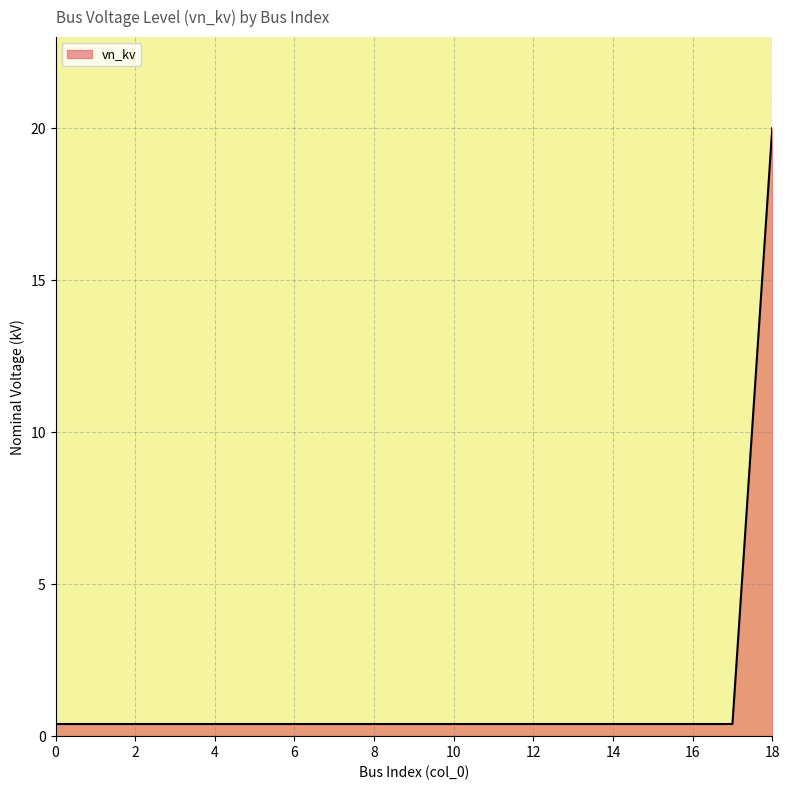

Reading left to right, list all the values displayed in this chart.

0.4	0.4	0.4	0.4	0.4	0.4	0.4	0.4	0.4	0.4	0.4	0.4	0.4	0.4	0.4	0.4	0.4	0.4	20.0